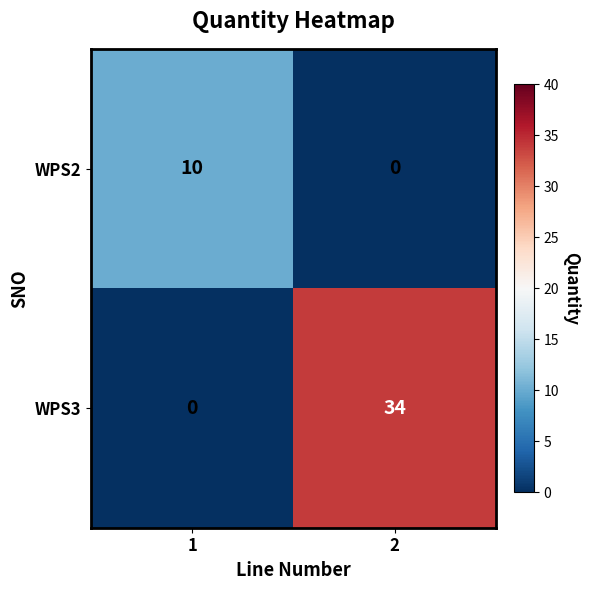

How many data points does each series have?

2